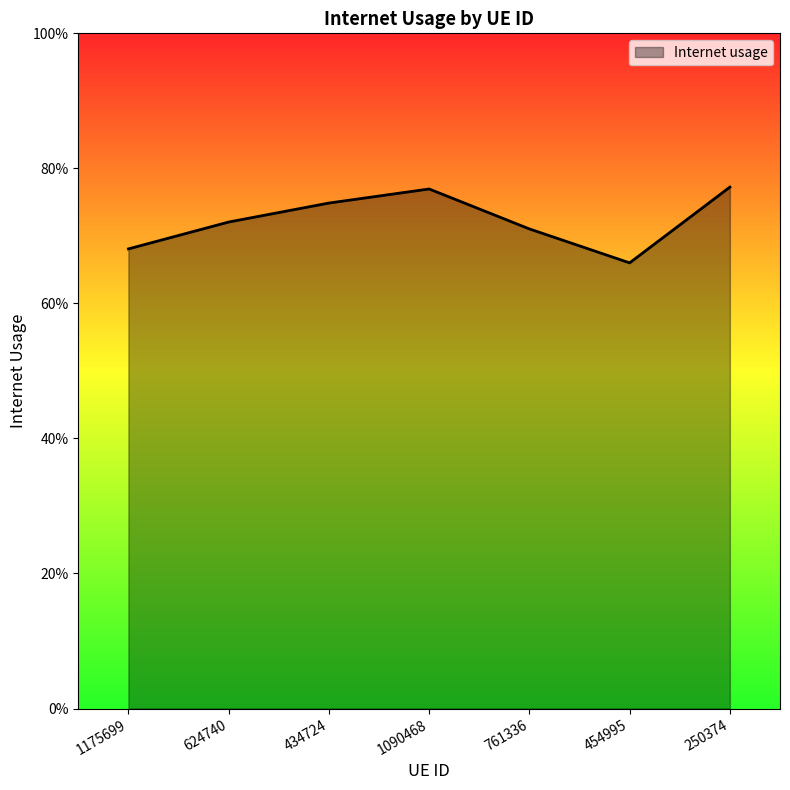

Is this an area chart (filled region under the line)?

Yes